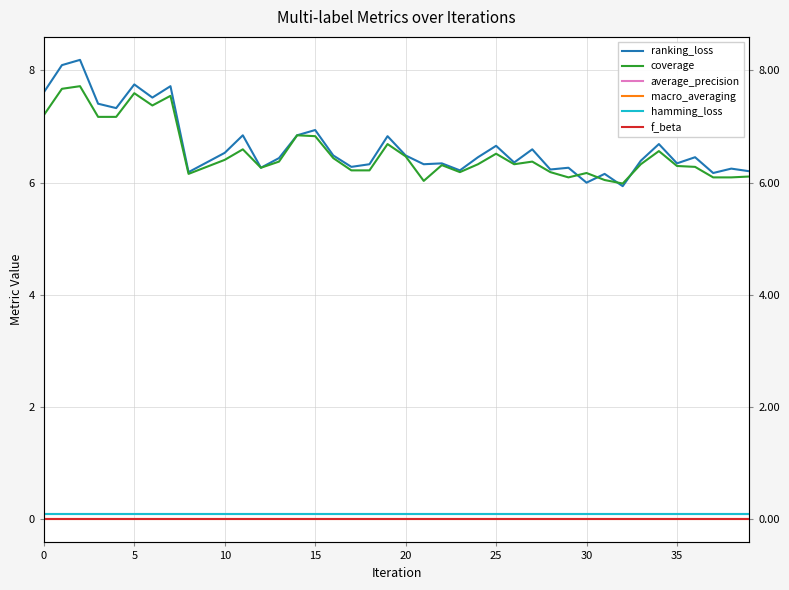

True or false: average_precision and macro_averaging intersect in this chart.

False